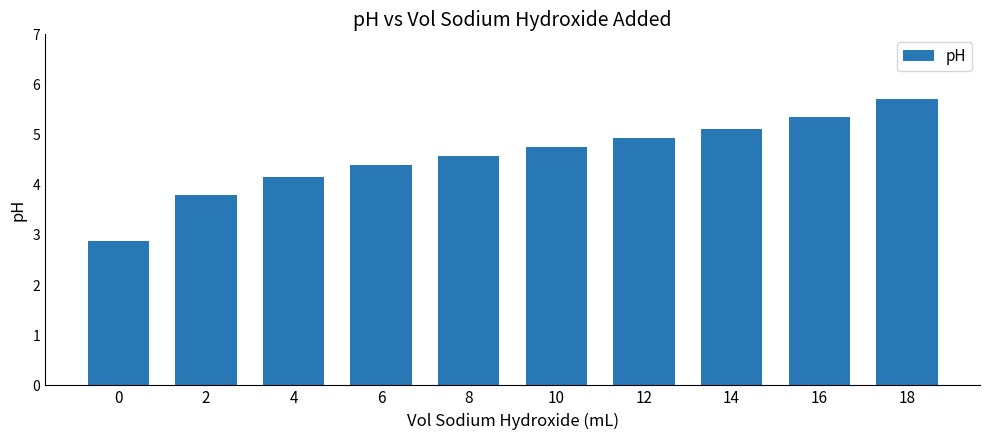

Between 0 and 4, which is larger?

4